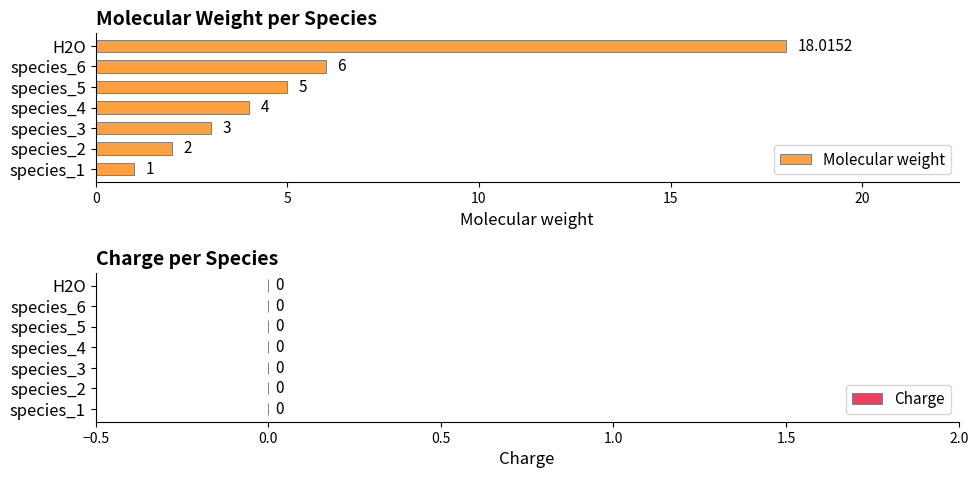

How many data points does each series have?

7